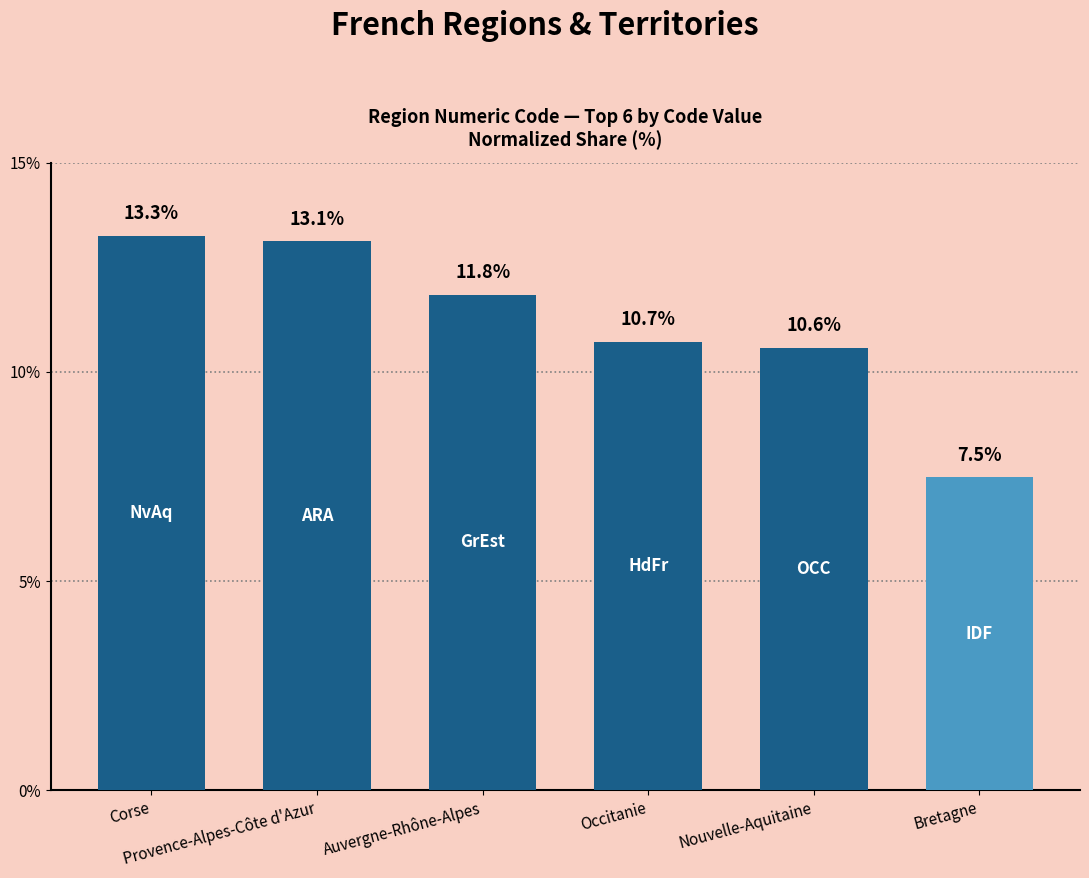

What is the change in value from Corse to Occitanie?

-2.5